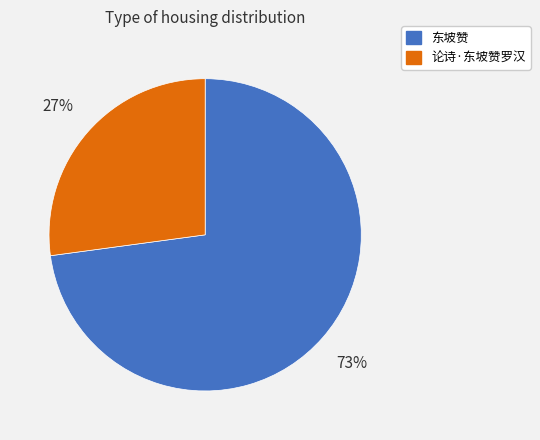

To the nearest percent, what is the average slice percentage?

50%